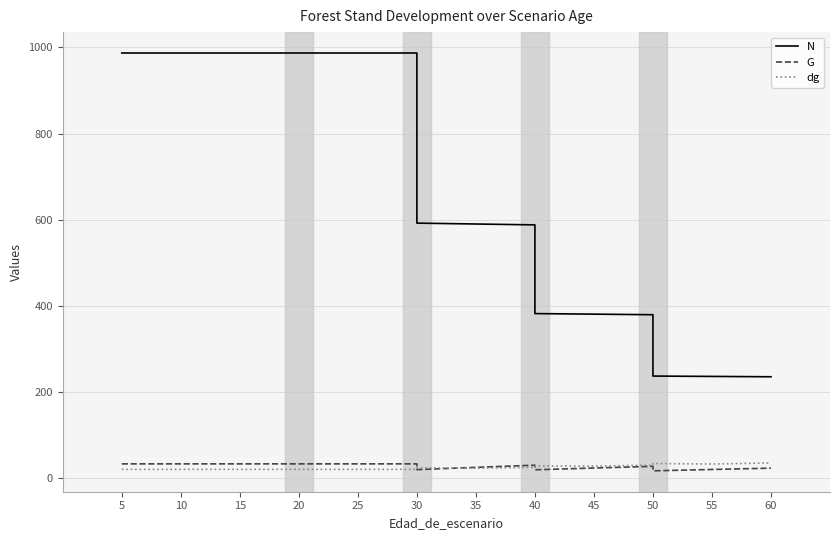

What is the value of the dg point at the 2nd from the left?

20.8